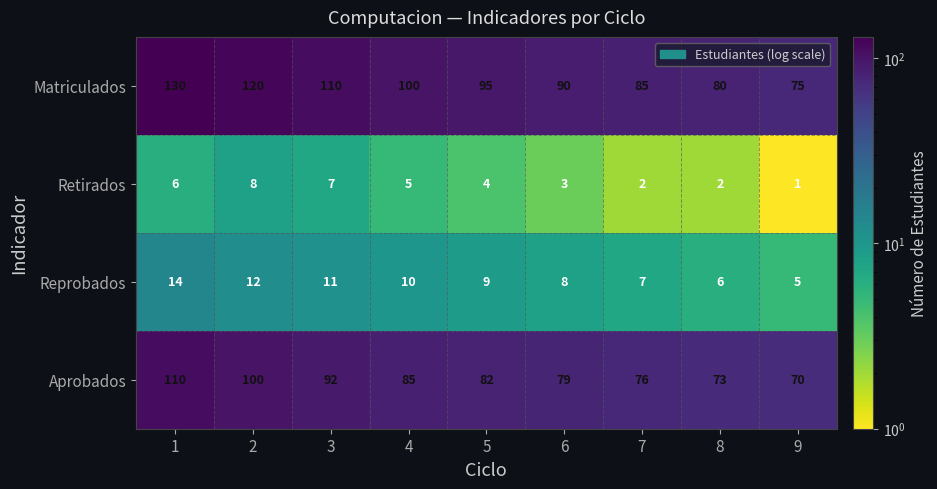

What value does the Reprobados series have at 9?

5